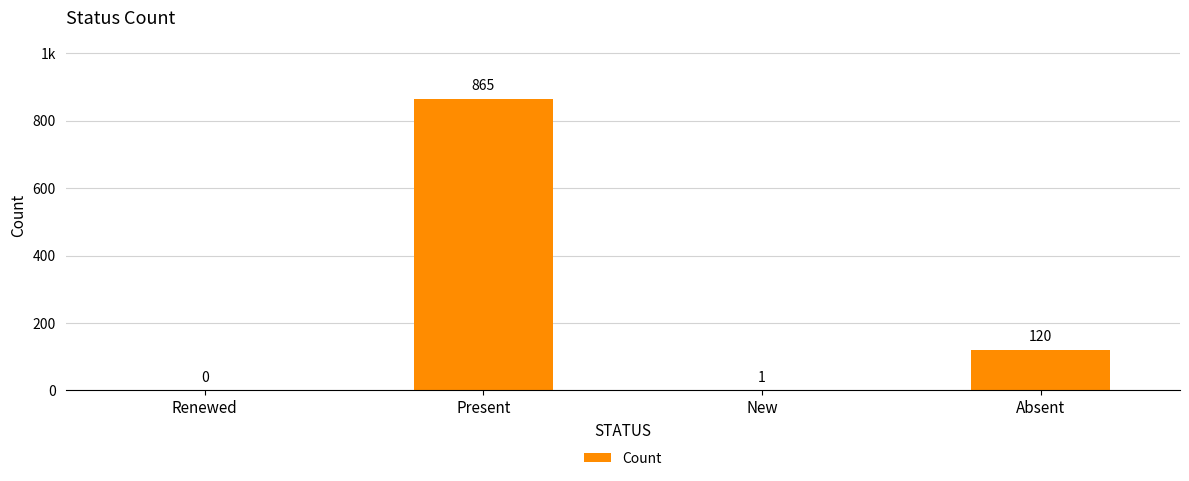

Read the value at Absent, to the nearest 50.

100